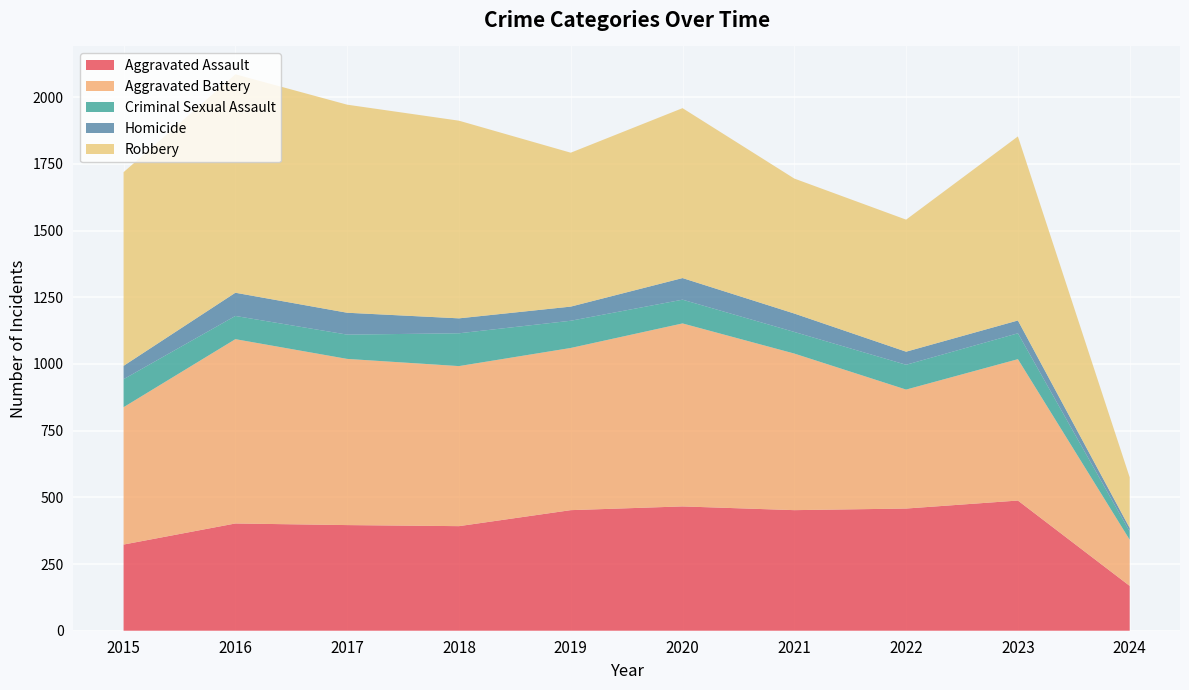

Reading left to right, transcribe all the data shown in this chart.

Aggravated Assault: 2015=323	2016=402	2017=396	2018=392	2019=452	2020=466	2021=452	2022=458	2023=488	2024=168
Aggravated Battery: 2015=515	2016=691	2017=623	2018=600	2019=608	2020=686	2021=587	2022=446	2023=530	2024=173
Criminal Sexual Assault: 2015=105	2016=87	2017=91	2018=123	2019=102	2020=89	2021=81	2022=93	2023=97	2024=31
Homicide: 2015=50	2016=87	2017=82	2018=56	2019=53	2020=81	2021=69	2022=49	2023=48	2024=13
Robbery: 2015=726	2016=819	2017=780	2018=741	2019=577	2020=637	2021=506	2022=495	2023=690	2024=190